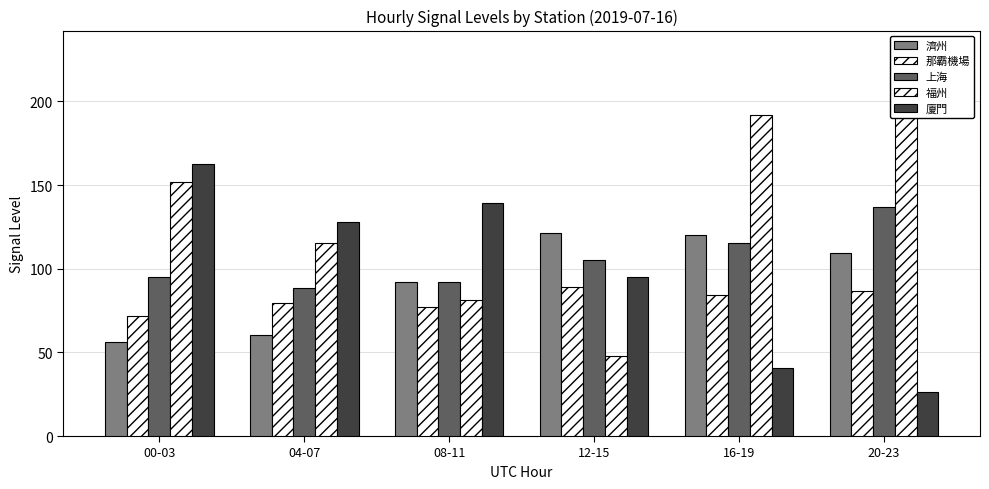

At which label is 廈門 closest to 94?

12-15